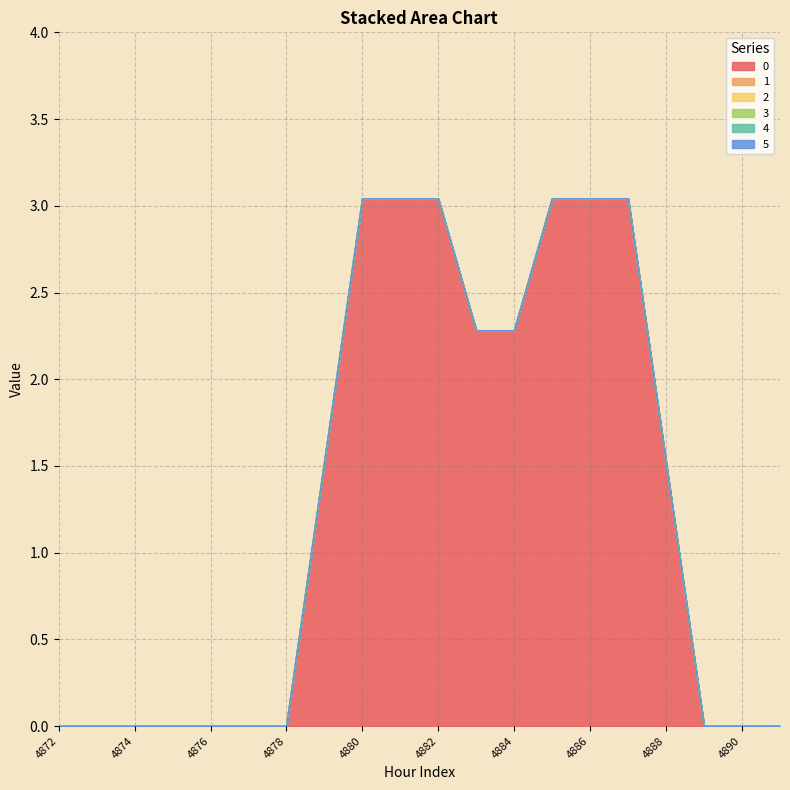

Does the chart have visible grid lines?

Yes